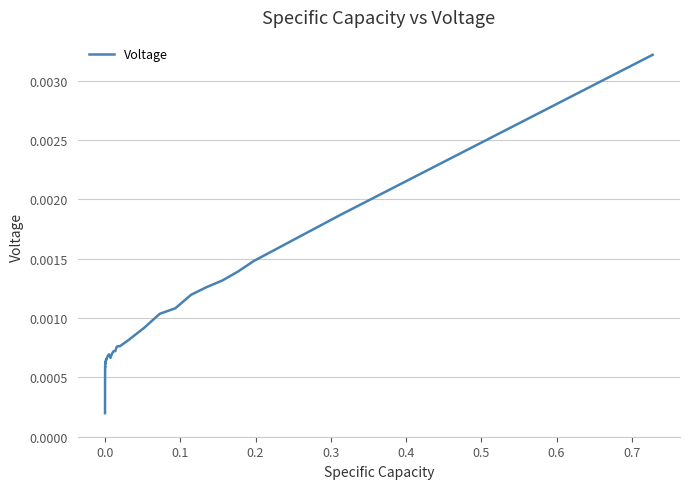

True or false: the data has more than 0 interior local peaks.

True